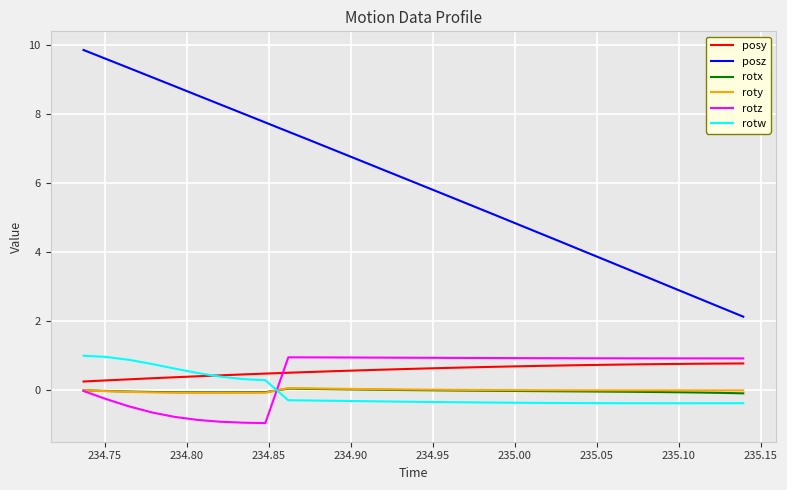

What are all the series names shown in the legend?

posy, posz, rotx, roty, rotz, rotw